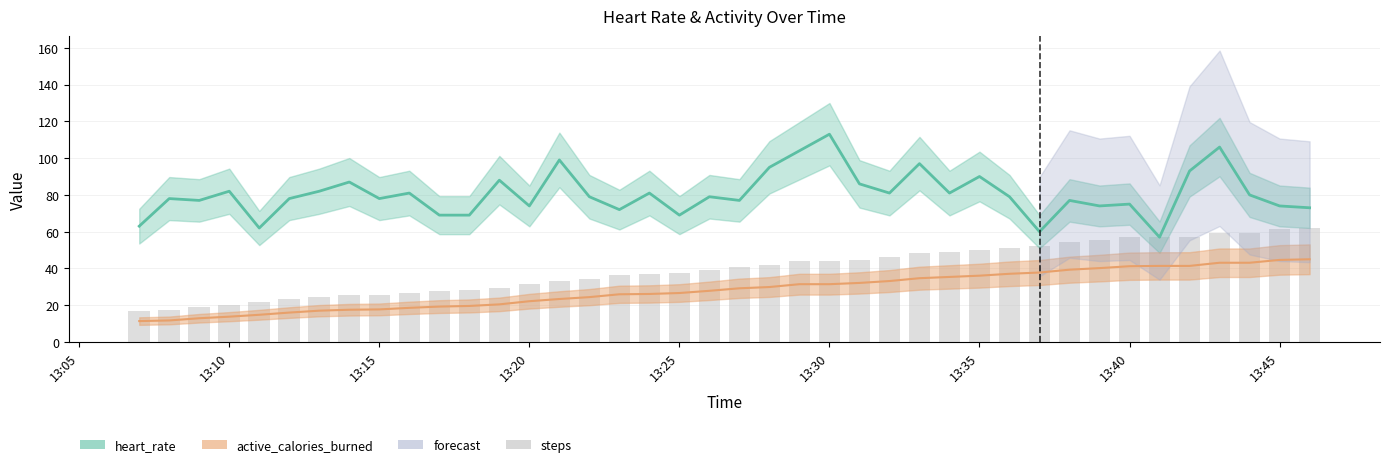

The value of active_calories_burned at 13:40 is 27.6. True or false?

False